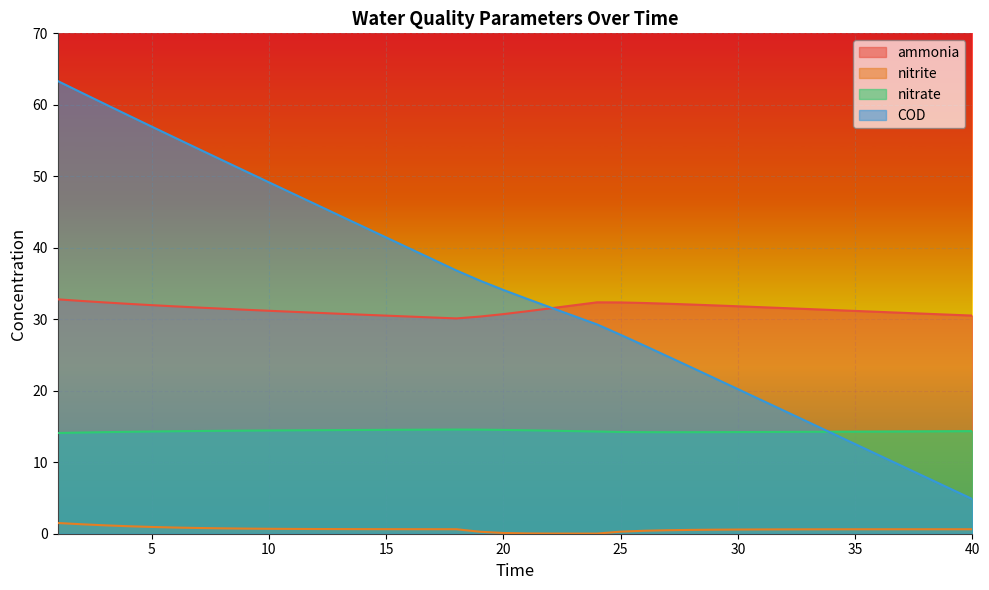

Reading right to left, what are all the values shown in this chart?

ammonia: 30.5	30.6	30.8	30.9	31.0	31.2	31.3	31.4	31.6	31.7	31.8	31.9	32.1	32.2	32.3	32.4	32.4	31.9	31.5	31.1	30.7	30.4	30.1	30.2	30.4	30.5	30.6	30.8	30.9	31.0	31.2	31.3	31.5	31.6	31.8	32.0	32.2	32.4	32.6	32.8
nitrite: 0.6	0.6	0.6	0.6	0.6	0.6	0.6	0.6	0.6	0.6	0.6	0.6	0.5	0.5	0.4	0.3	0.0	0.0	0.0	0.0	0.1	0.3	0.6	0.6	0.6	0.6	0.6	0.6	0.7	0.7	0.7	0.7	0.8	0.8	0.9	0.9	1.0	1.2	1.3	1.5
nitrate: 14.4	14.3	14.3	14.3	14.3	14.3	14.3	14.3	14.2	14.2	14.2	14.2	14.2	14.2	14.2	14.2	14.3	14.4	14.4	14.5	14.5	14.6	14.6	14.6	14.5	14.5	14.5	14.5	14.5	14.5	14.4	14.4	14.4	14.4	14.3	14.3	14.3	14.2	14.2	14.1
COD: 4.8	6.4	7.9	9.5	11.0	12.5	14.1	15.6	17.2	18.7	20.2	21.8	23.3	24.8	26.3	27.8	29.3	30.5	31.7	32.9	34.1	35.4	36.8	38.4	39.9	41.4	43.0	44.5	46.1	47.6	49.2	50.7	52.3	53.8	55.4	57.0	58.5	60.1	61.7	63.3